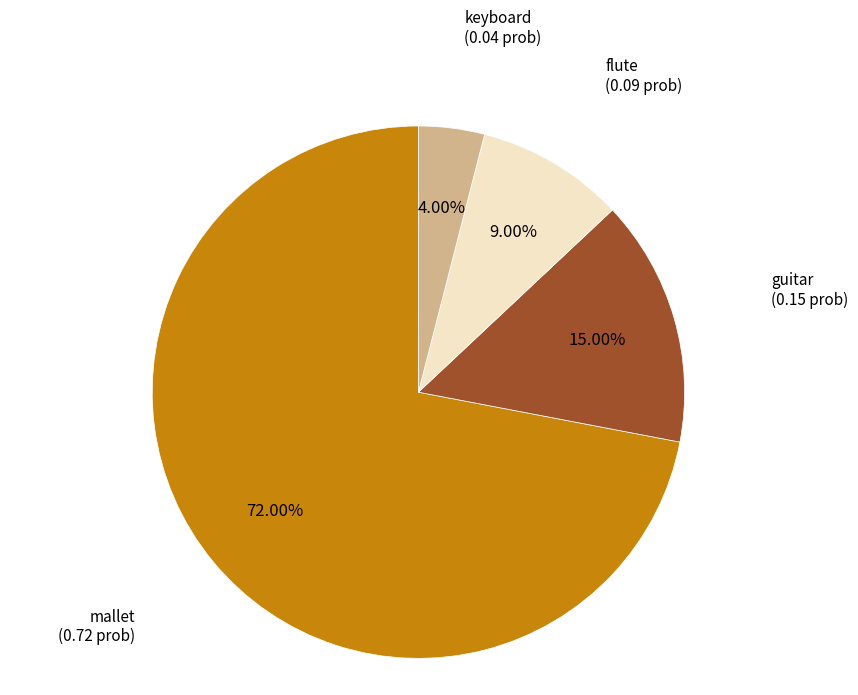

Does any single category account for the majority?

Yes